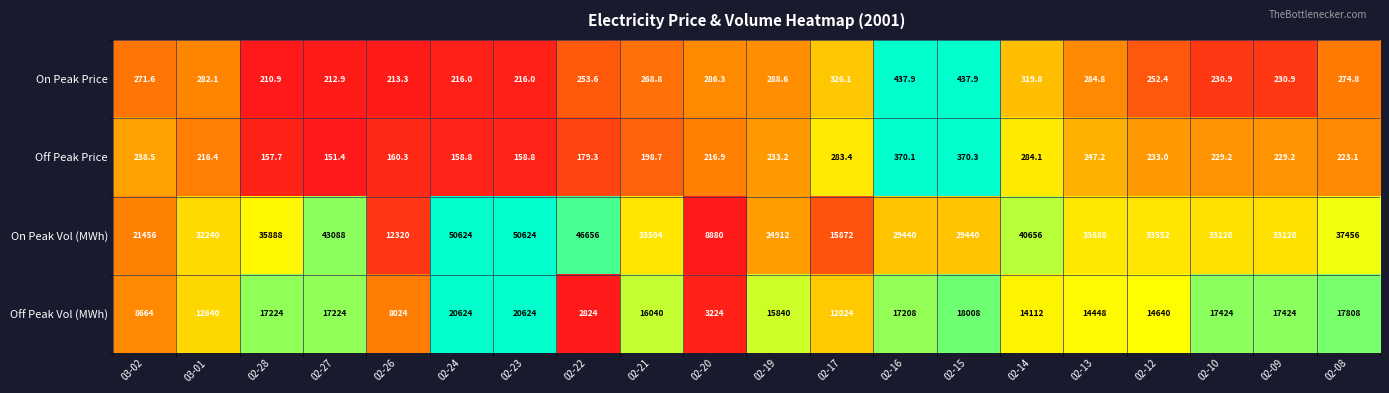

Which series has the largest range (max minus min)?

On Peak Vol (MWh)